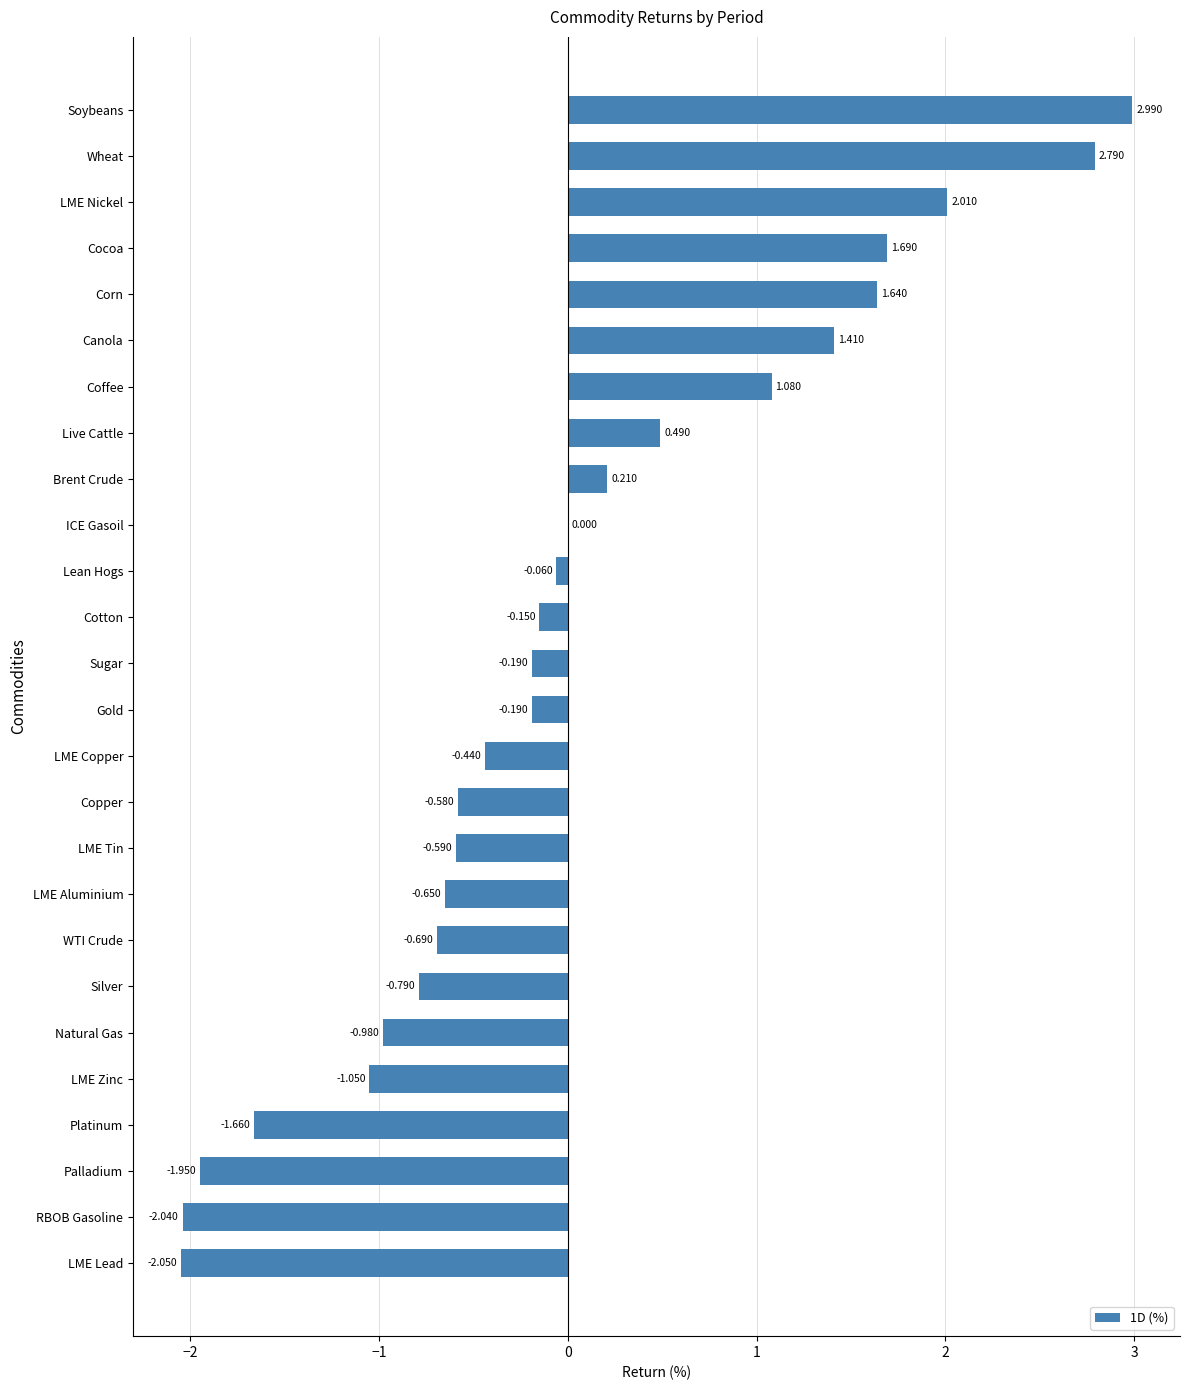

Where is the data nearest to the value 0?

ICE Gasoil